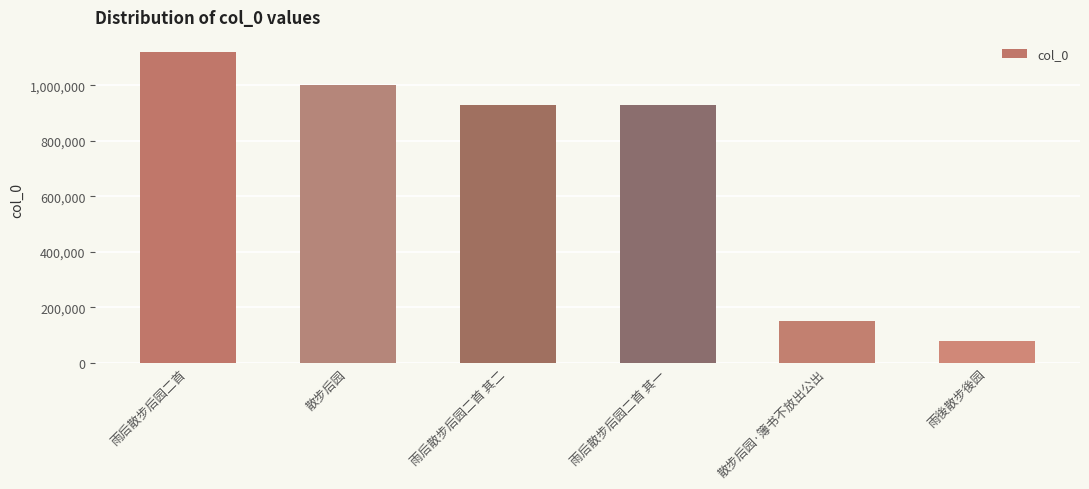

Which category has the highest value across all series?

雨后散步后园二首